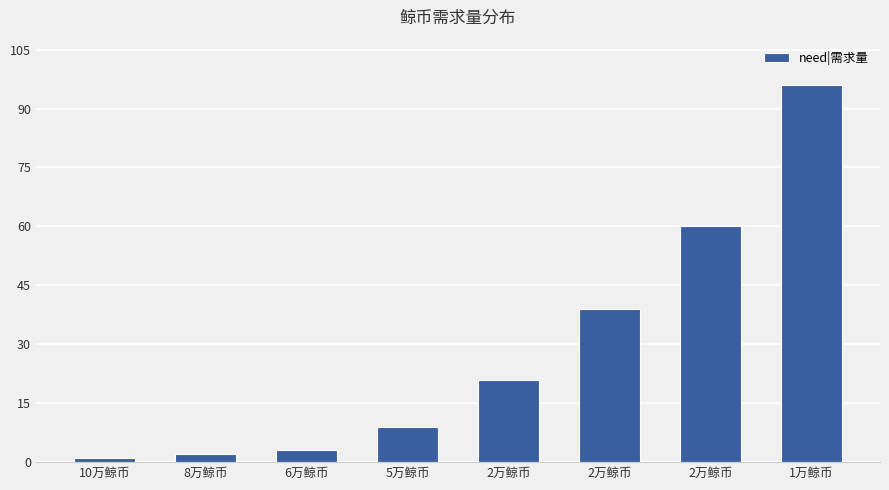

What is the difference between the second highest and minimum values?

59